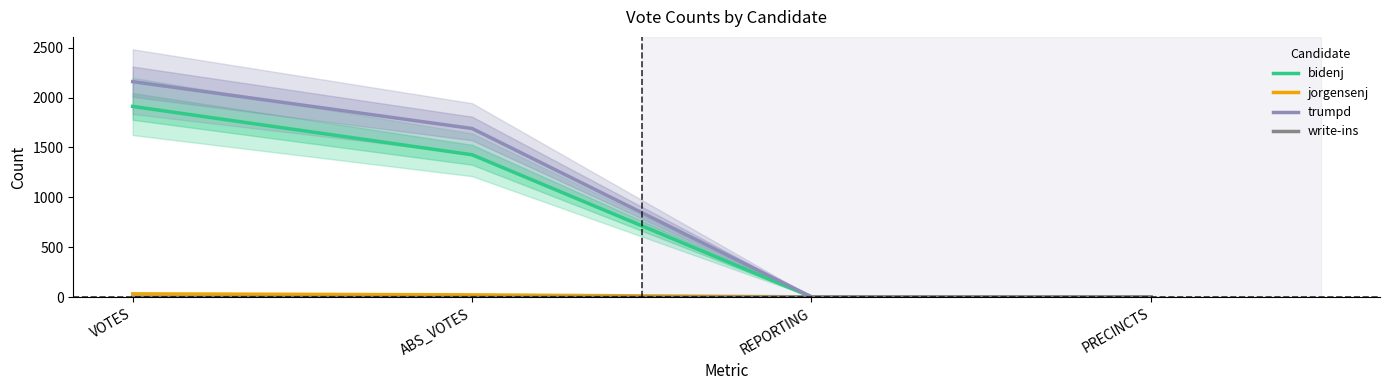

Count the number of data series in this chart.

4